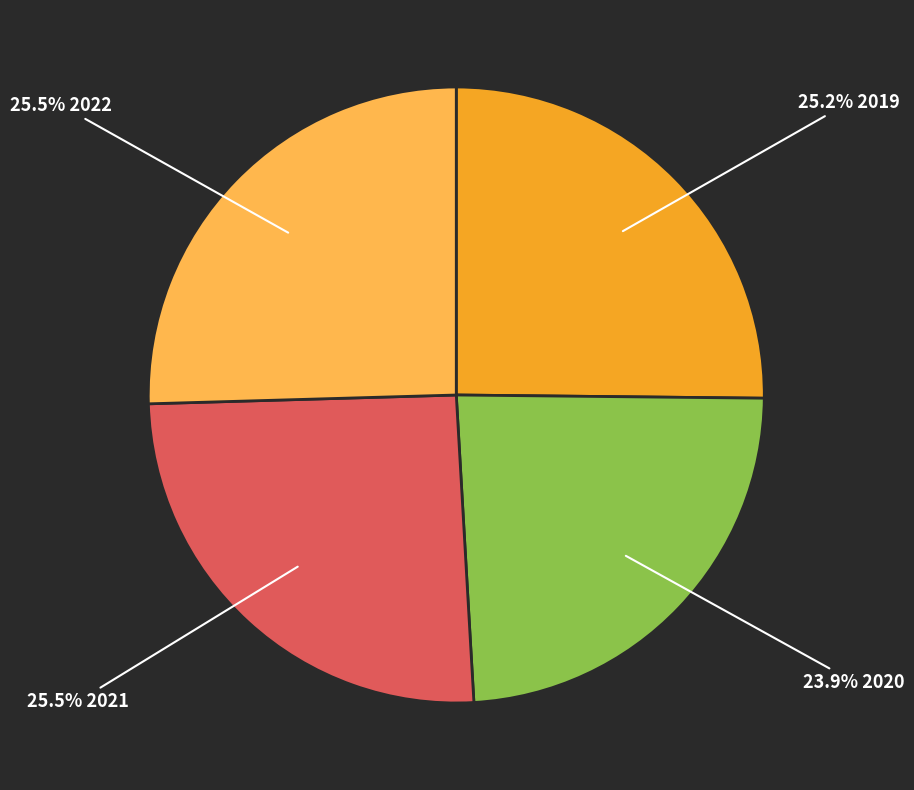

What is the smallest slice in the pie chart?

23.9% 2020